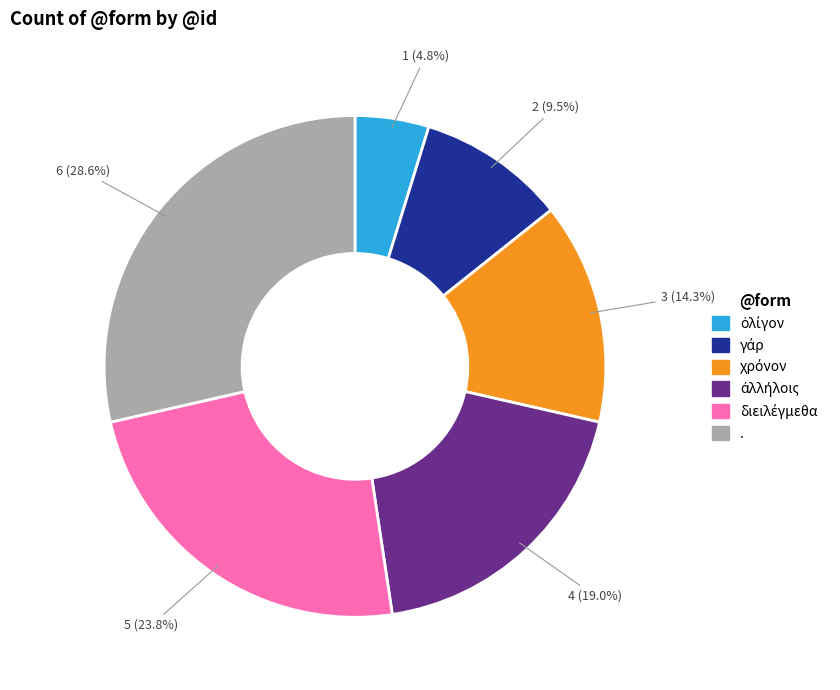

What is the largest slice in the pie chart?

.